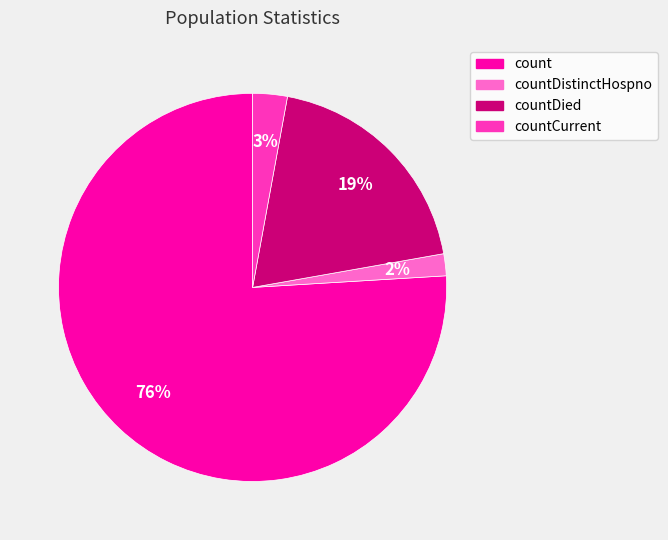

To the nearest percent, what is the difference between the largest and smallest slice percentages?

74%